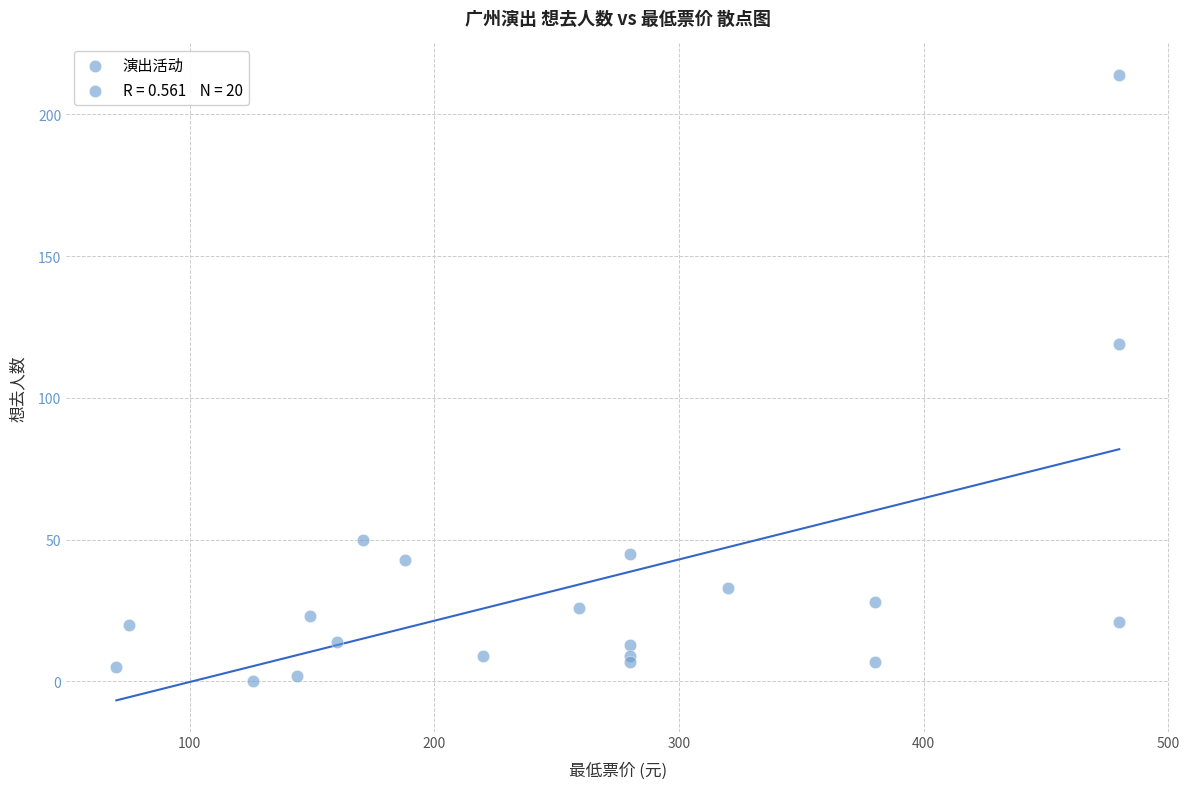

What Y value in the scatter plot is closest to 107?

119